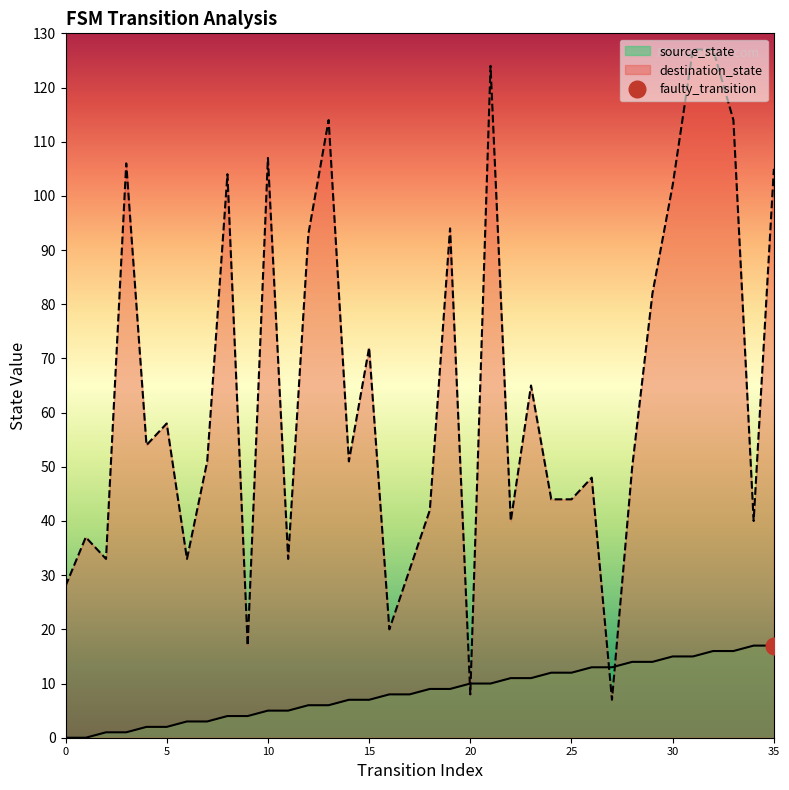

What is the total value across all series at 13?

120